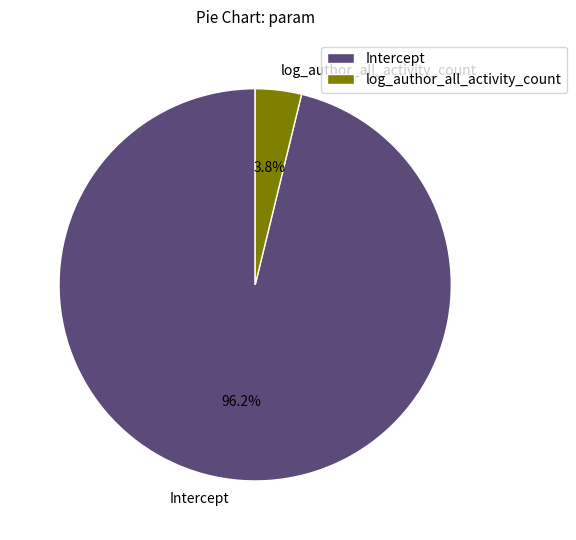

Which slice is the smallest?

log_author_all_activity_count